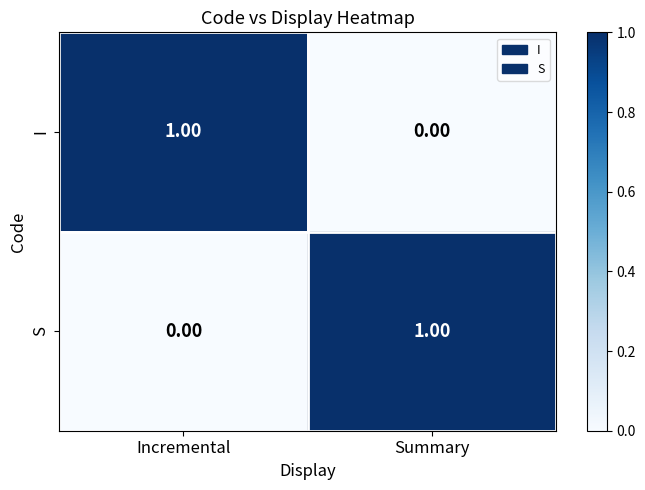

Which category has the lowest value in the S series?

Incremental